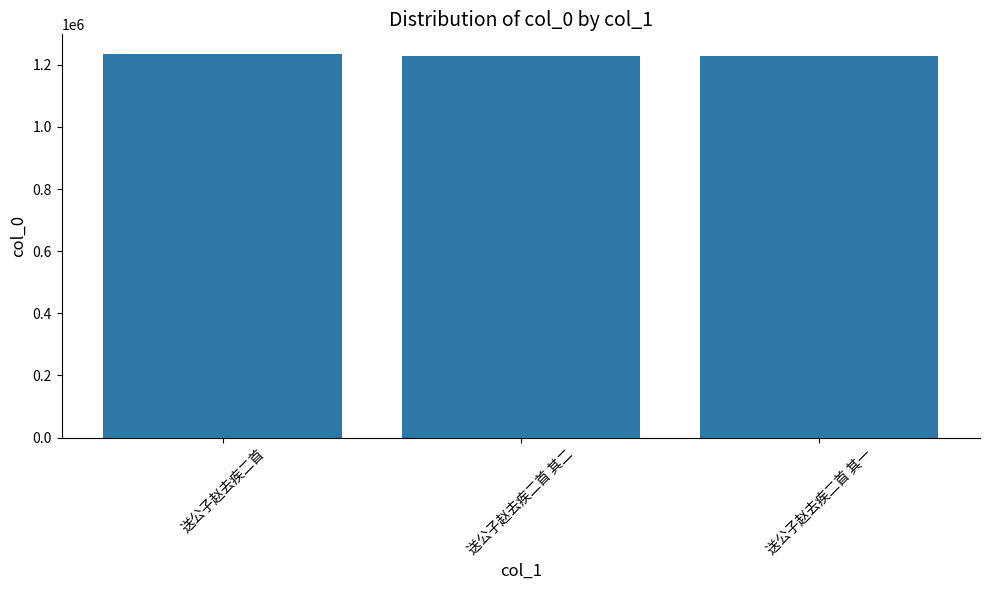

What is the maximum value shown in the chart?

1236142